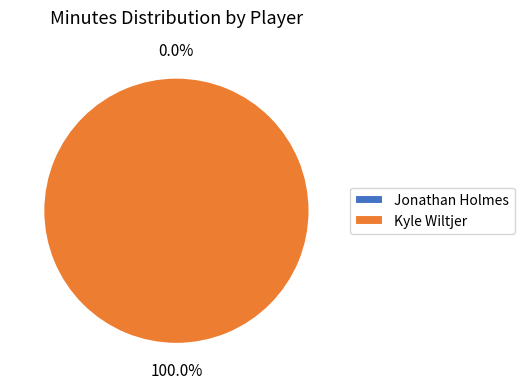

Does any single category account for the majority?

Yes